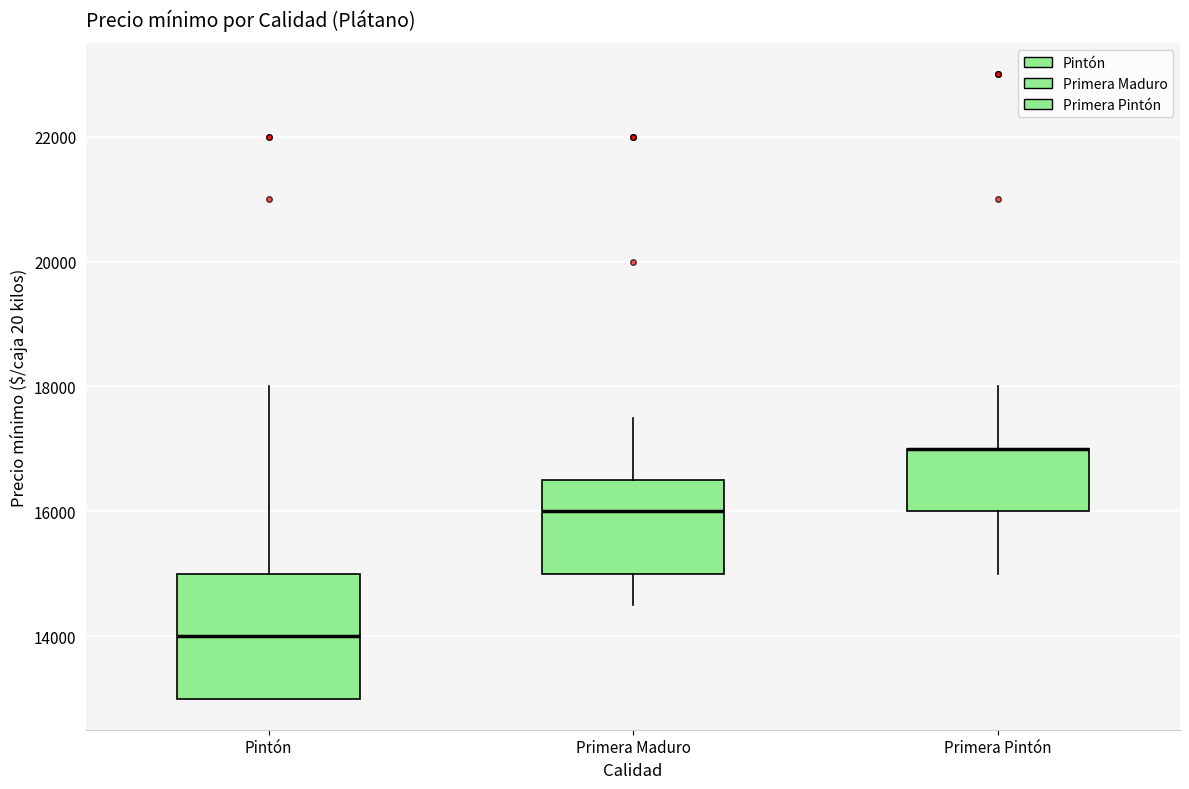

Reading left to right, read every box against the y-axis: the position of its median line, the range the box covers, and the ends of its whiskers. The values are not printed on the chart, so give them approximately, as read against the axis.

Pintón: median 14000, box 13000 to 15000, whiskers 13000 to 18000
Primera Maduro: median 16000, box 15000 to 16600, whiskers 14600 to 17600
Primera Pintón: median 17000 (drawn on the box's upper edge), box 16000 to 17000, whiskers 15000 to 18000